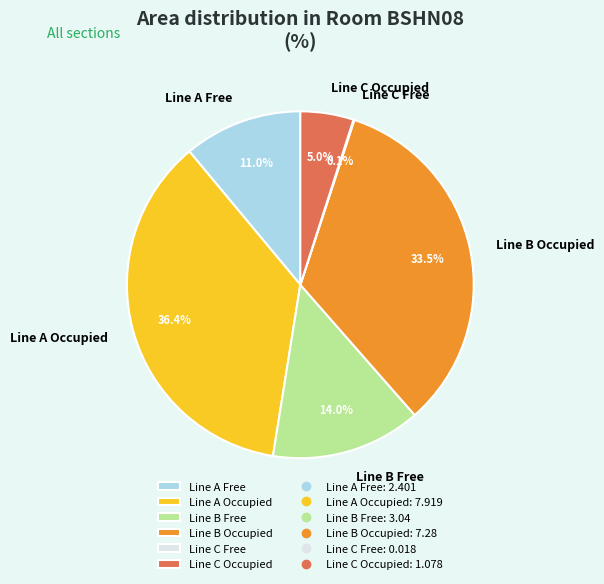

Which slice is the largest?

Line A Occupied